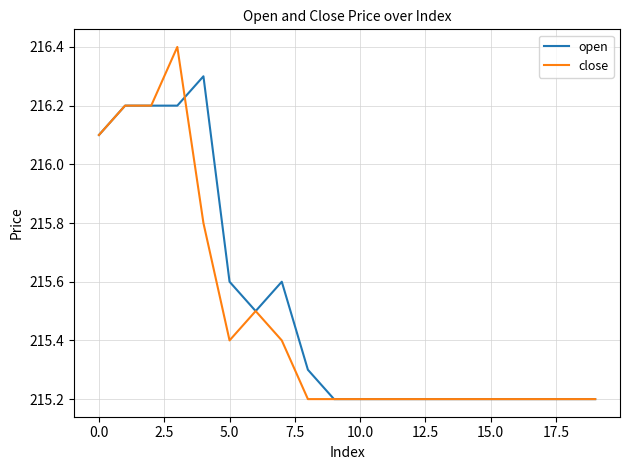

Which series has the widest spread of values?

close